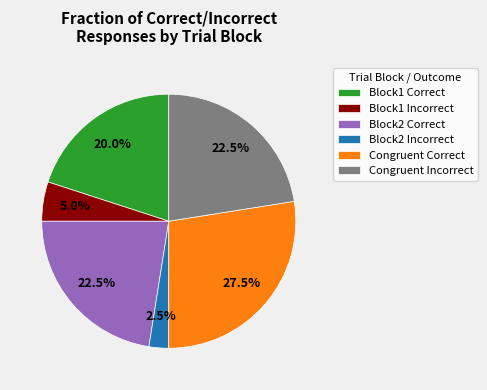

What is the largest slice in the pie chart?

Congruent Correct